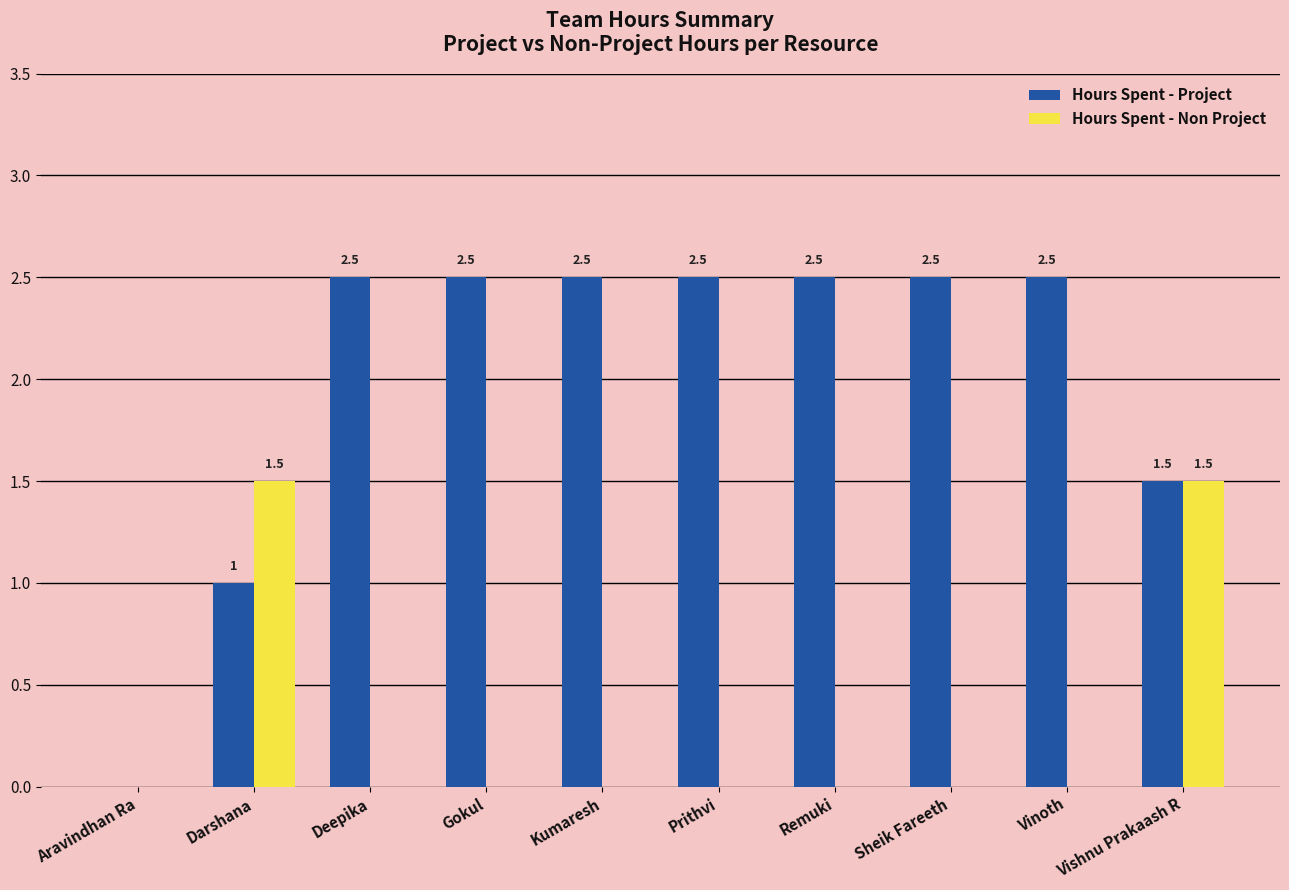

True or false: Hours Spent - Project has a value of 2.5 at Remuki.

True